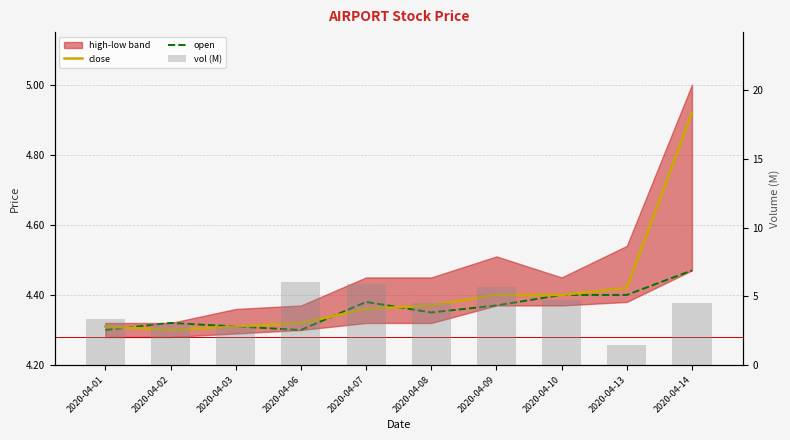

Which series has the largest total across all categories?

close